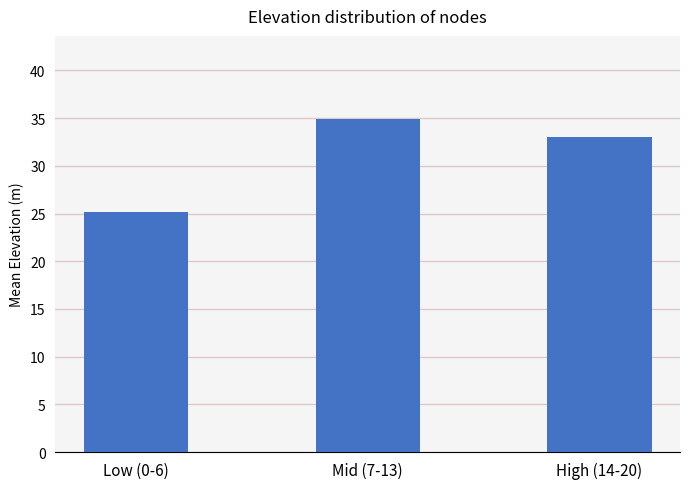

Rank the categories by value from lowest to highest.

Low (0-6), High (14-20), Mid (7-13)